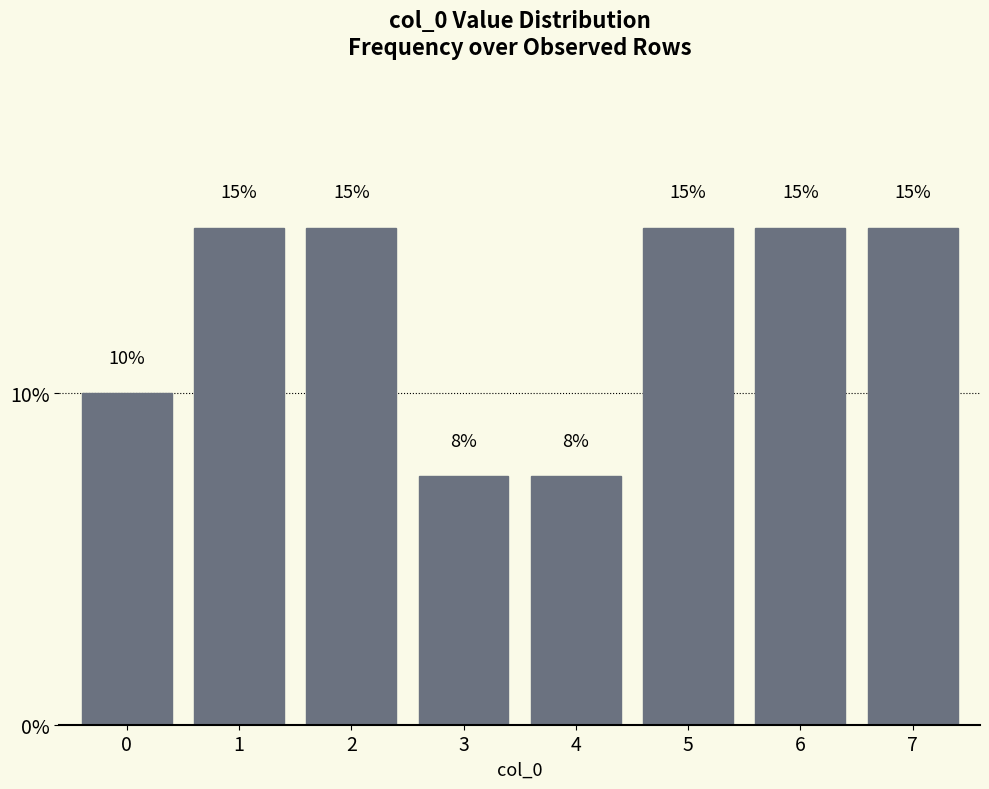

What is the maximum value shown in the chart?

15.0